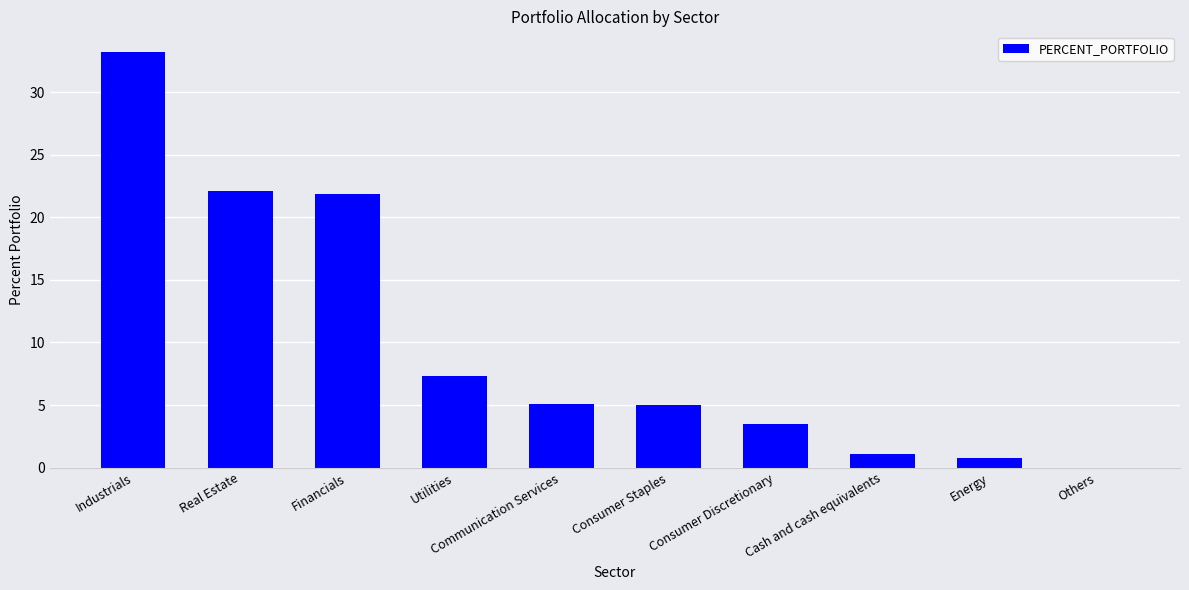

What is the change in value from Real Estate to Consumer Staples?

-17.1